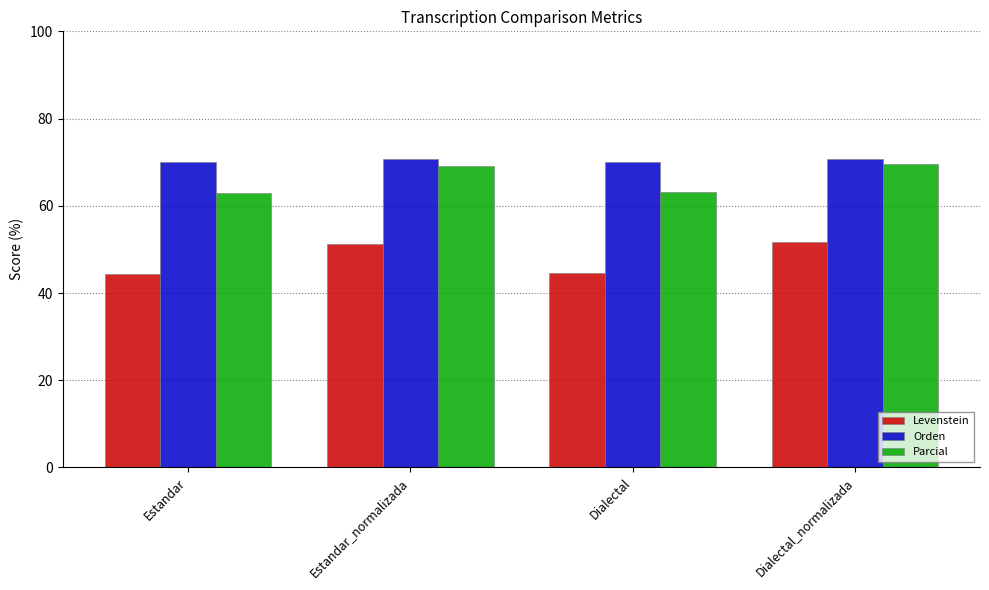

What is the average value of the Levenstein series?

48.0